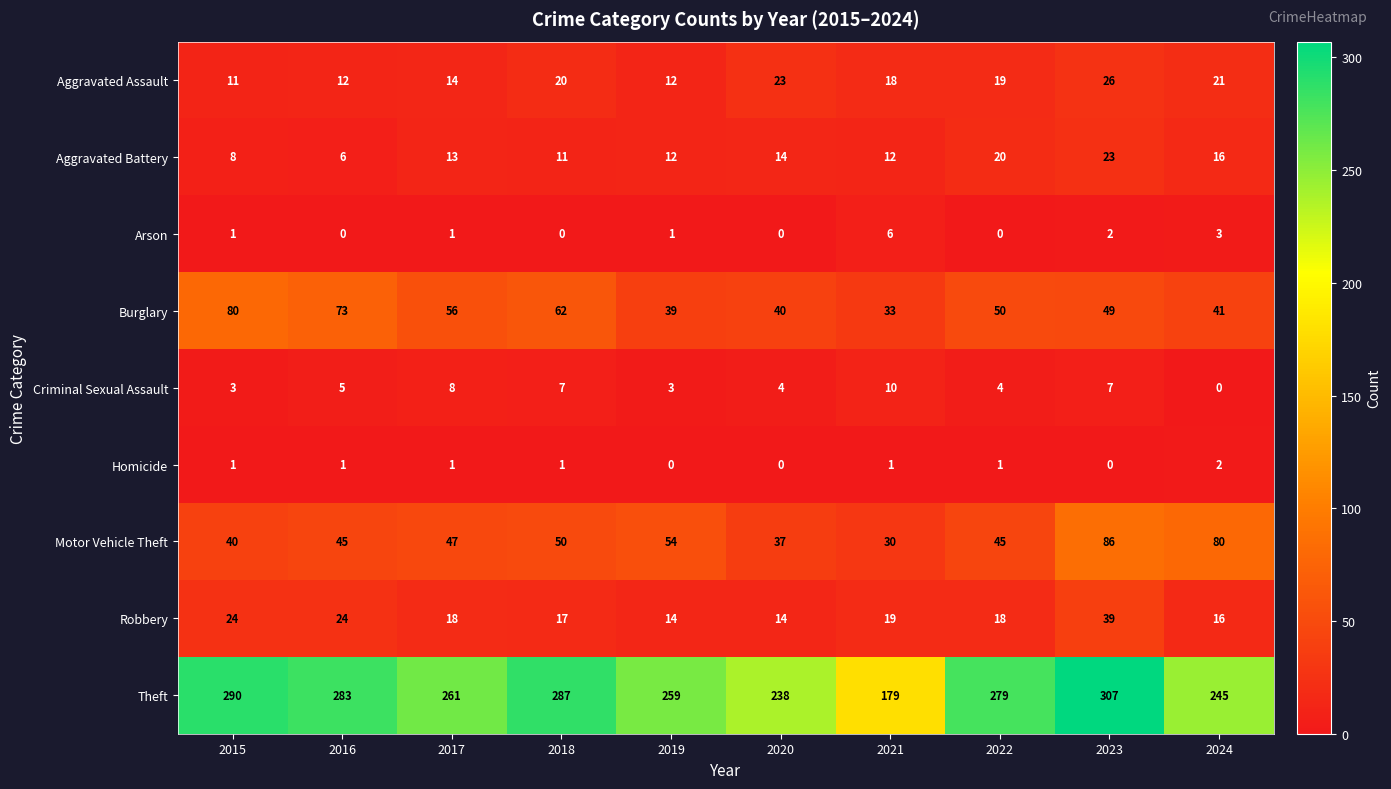

At which category is the sum across all series the highest?

2023